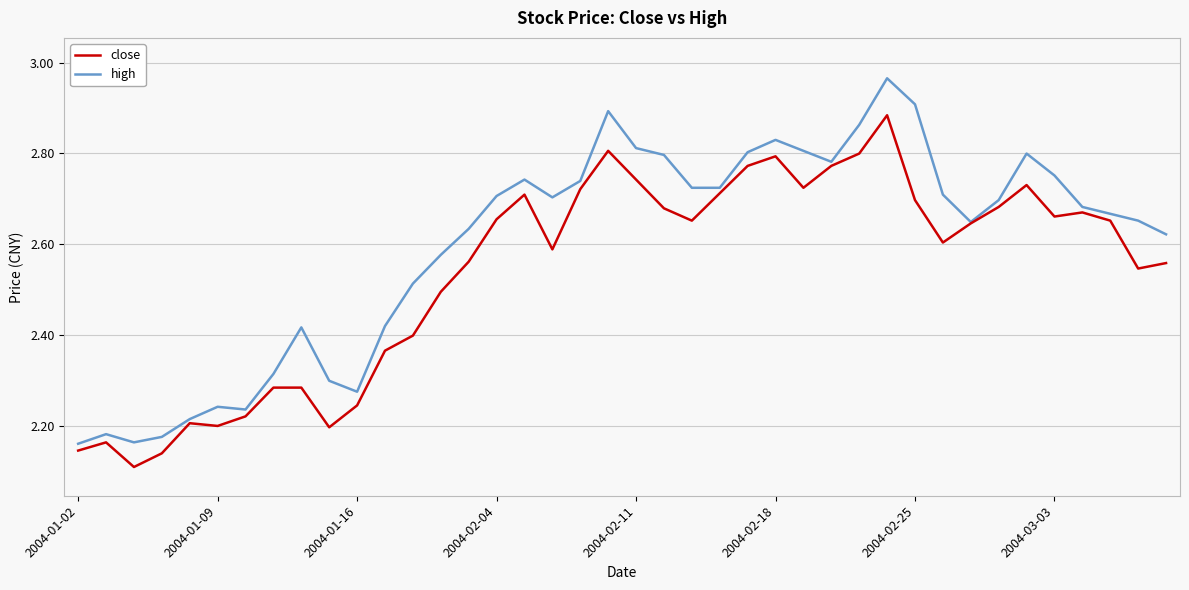

Rank the series by their maximum value, from highest to lowest.

high, close